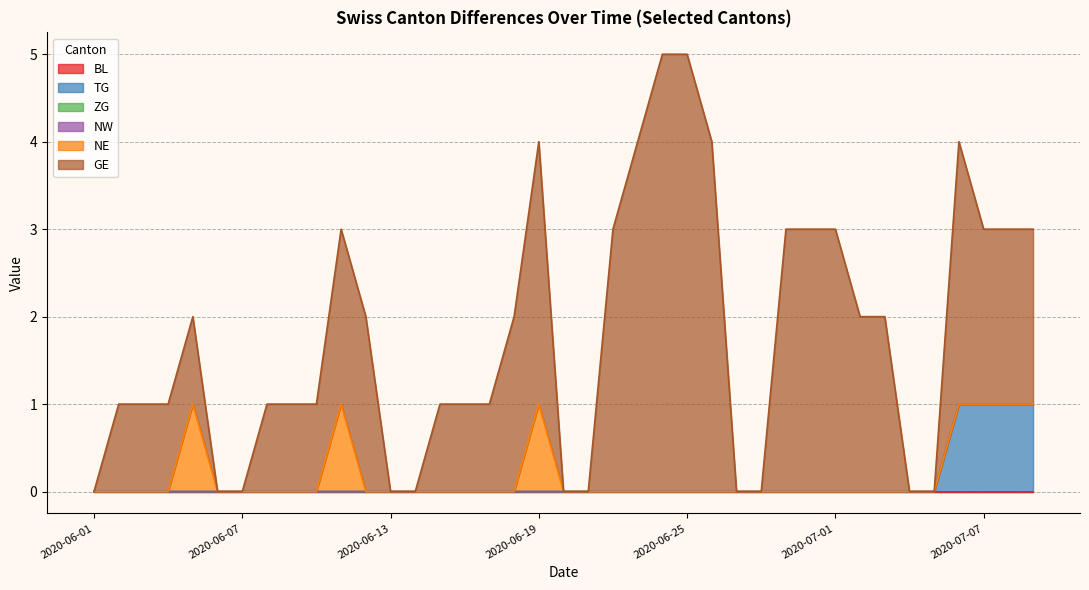

True or false: BL and ZG intersect in this chart.

False